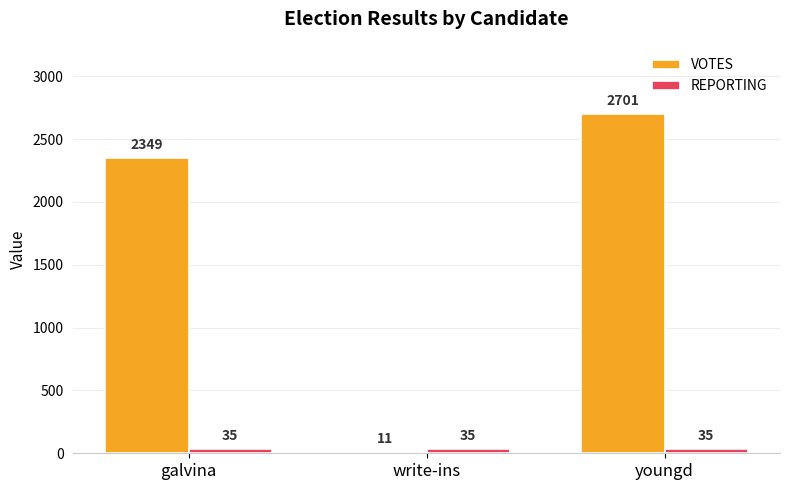

Does the chart contain stacked bars?

No